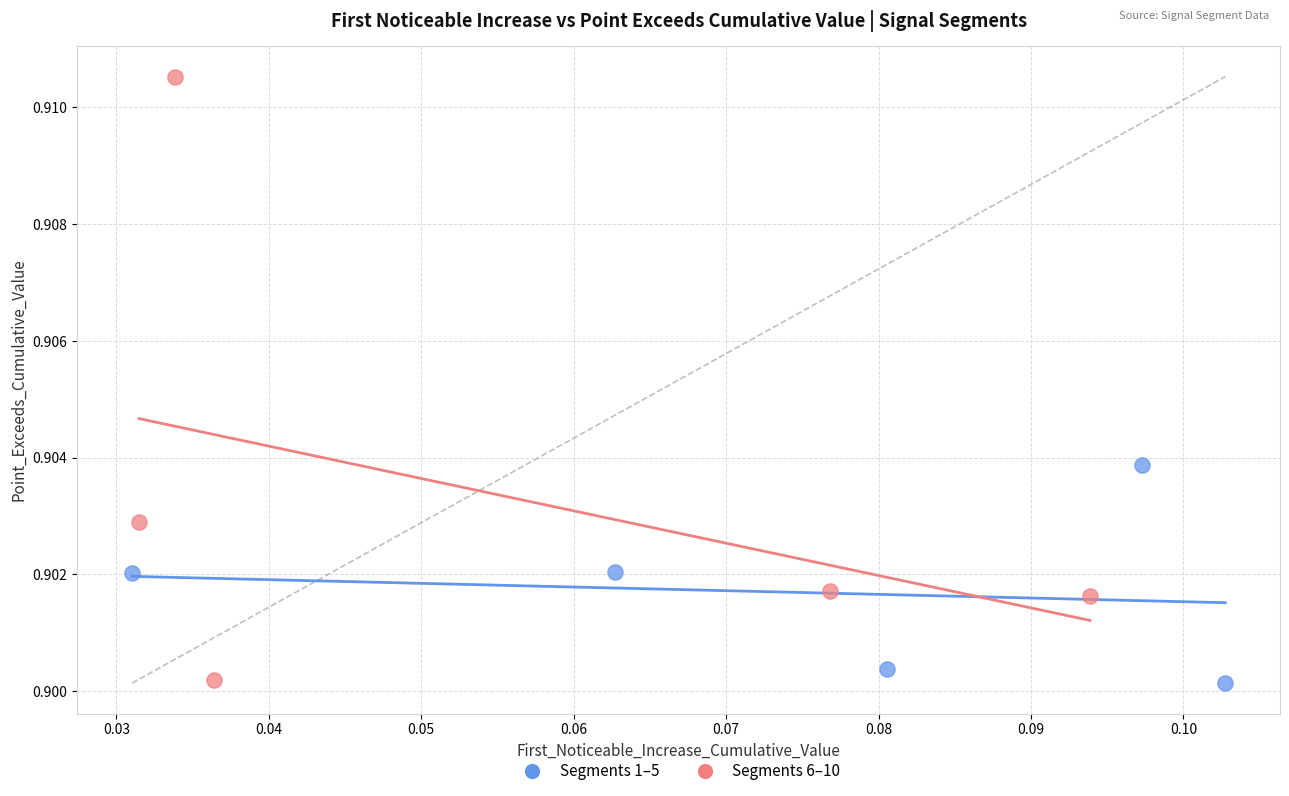

What are all the series names shown in the legend?

Segments 1–5, Segments 6–10